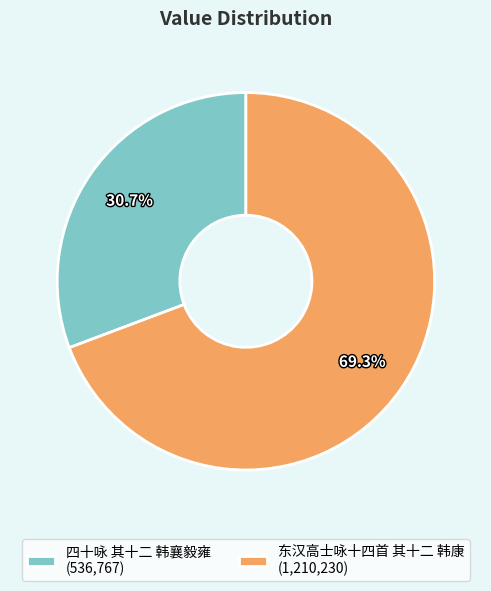

What percentage do 东汉高士咏十四首 其十二 韩康 and 四十咏 其十二 韩襄毅雍 together represent?

100.0%